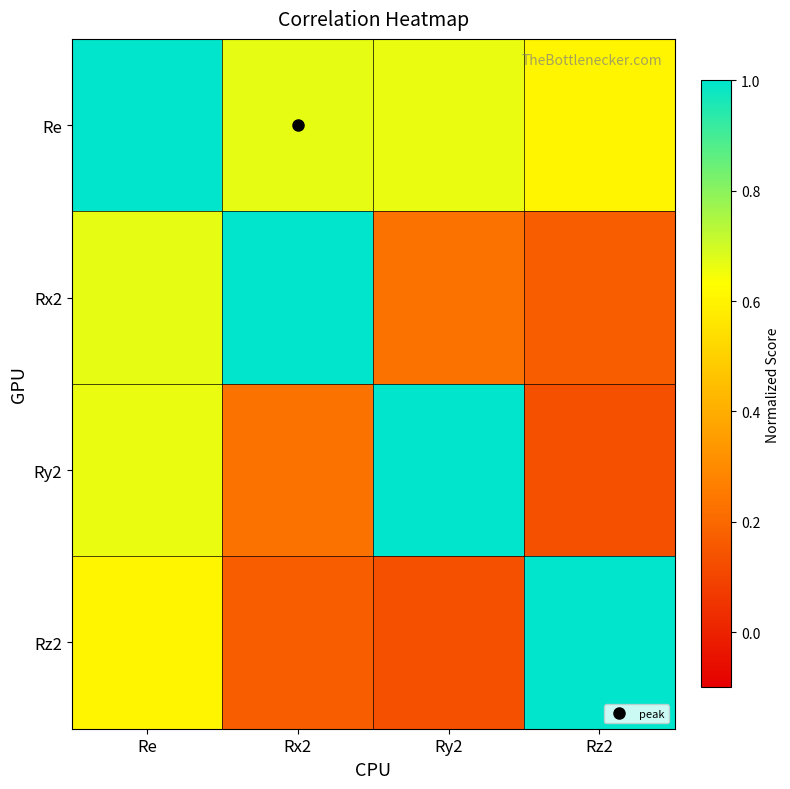

At which category does the chart reach its peak across all series?

Re